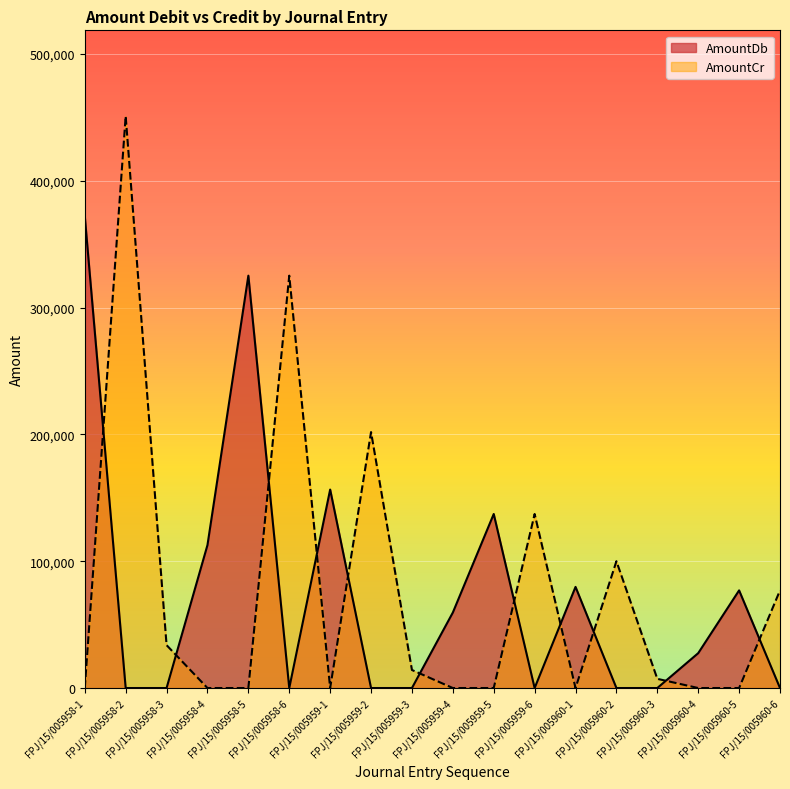

True or false: AmountDb has more than 1 interior local peaks.

True